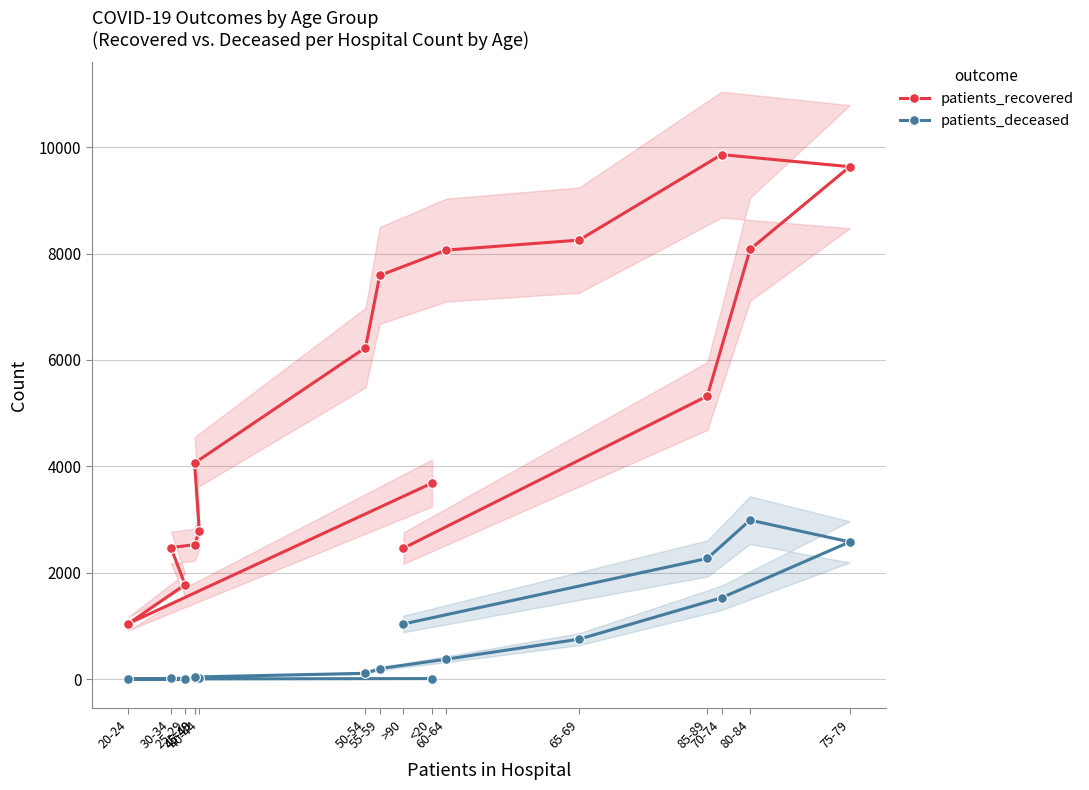

What is the difference between the patients_deceased values at 80-84 and 85-89?

720